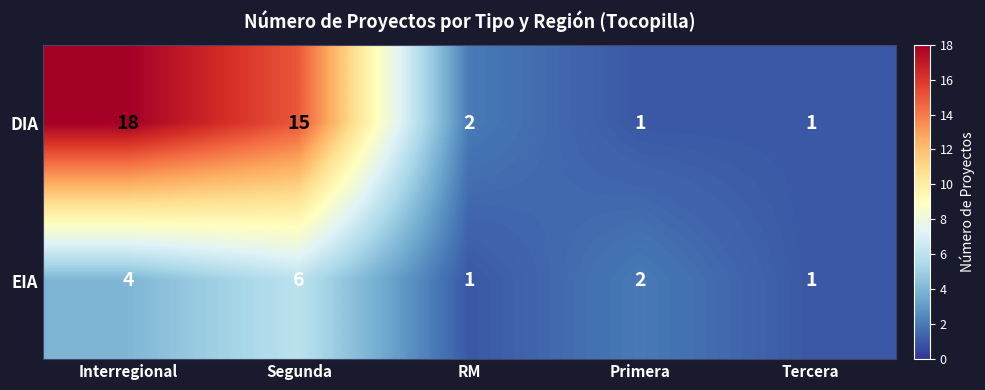

Is it true that DIA equals 15 at Segunda?

True